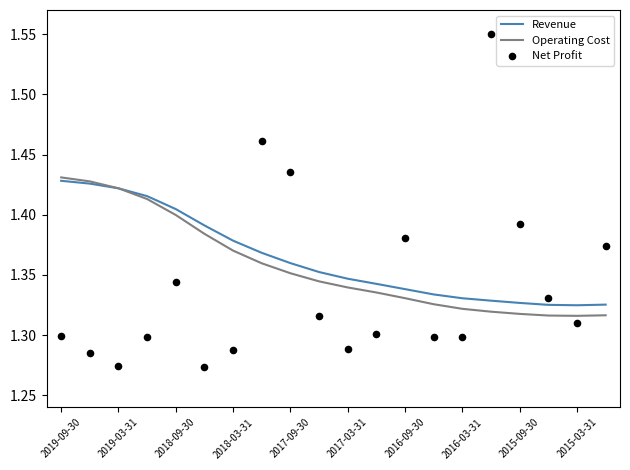

At how many categories does at least one series exceed 1?

20